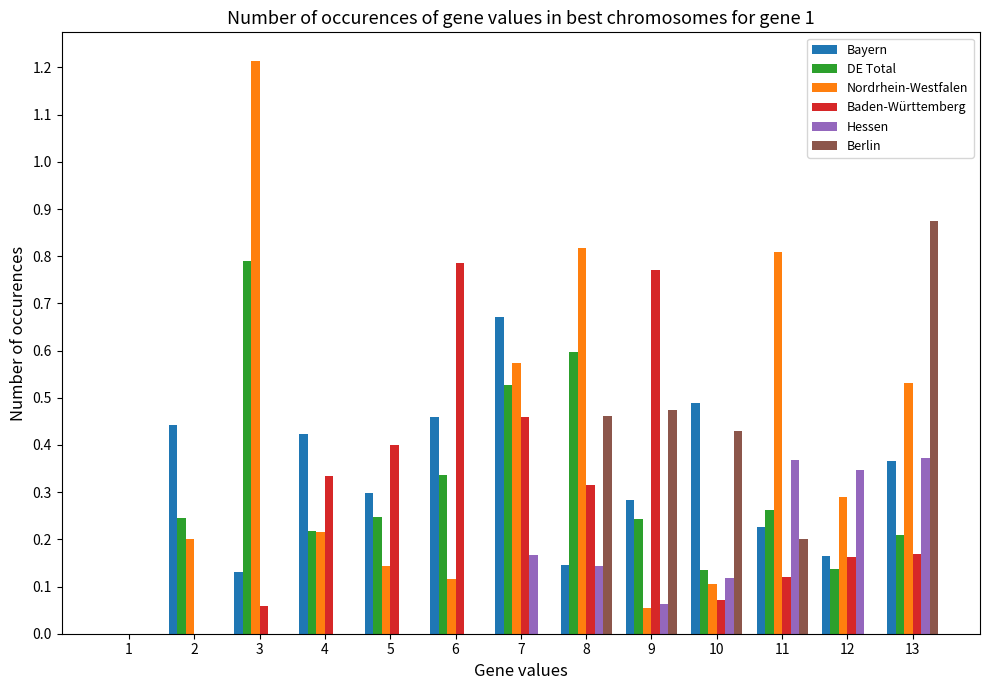

Count the number of categories in the chart.

13